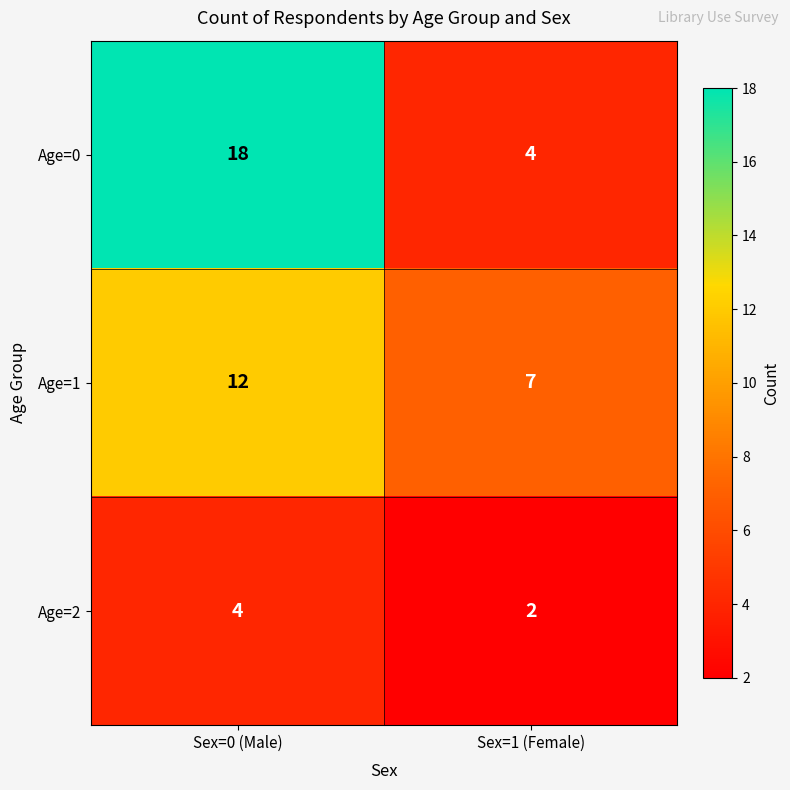

What is the total value across all series at Sex=0 (Male)?

34